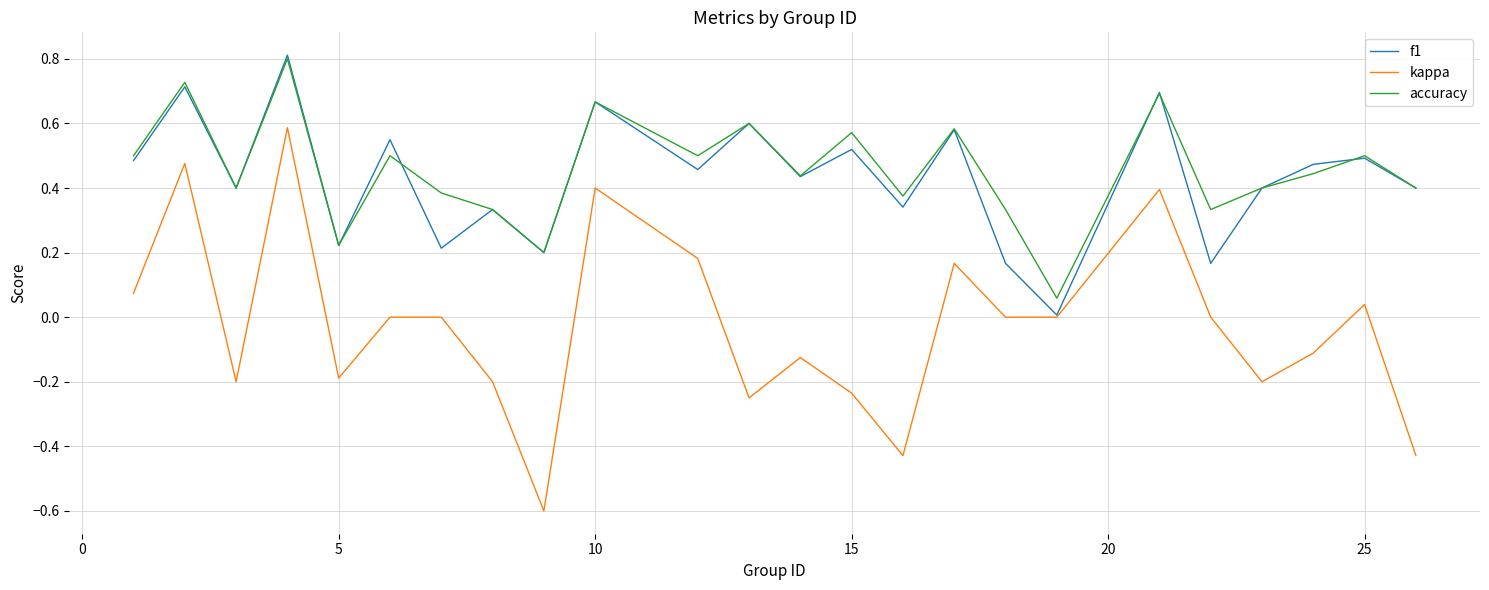

Which series has the largest range (max minus min)?

kappa